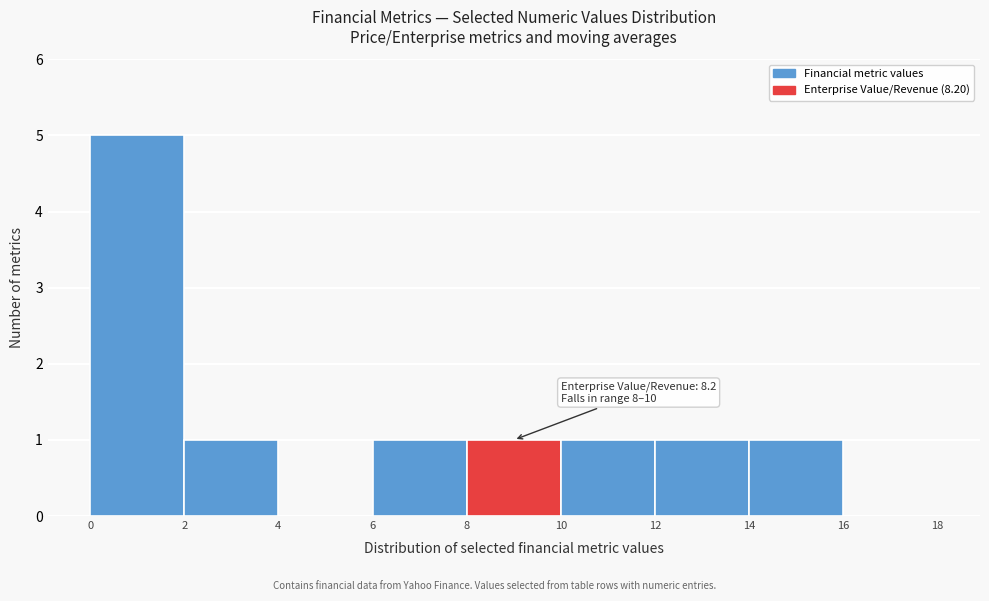

Which range on the x-axis has the tallest bar?

0 to 2